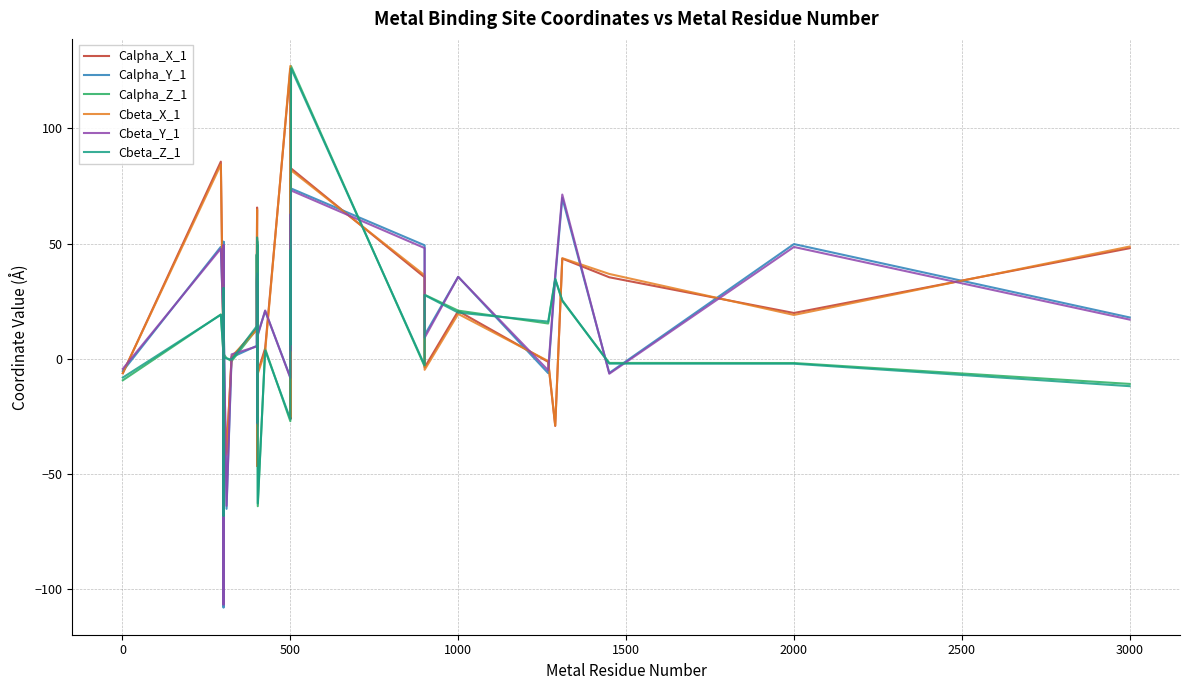

Which series ends up on top after the final intersection of Cbeta_X_1 and Calpha_Y_1?

Cbeta_X_1